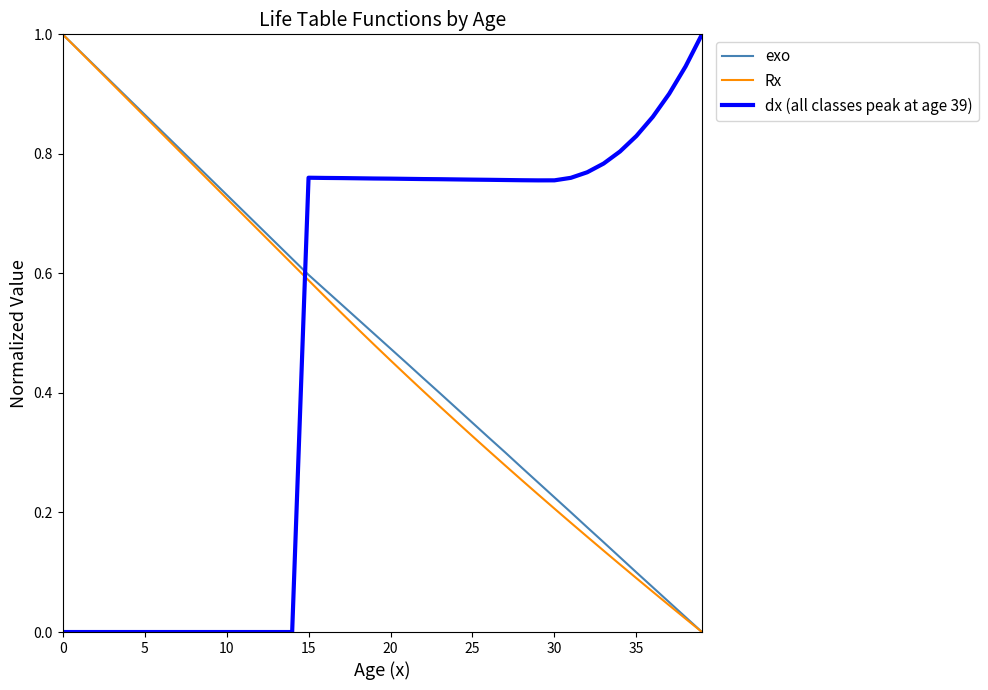

True or false: dx (all classes peak at age 39) and Rx cross at least once.

True